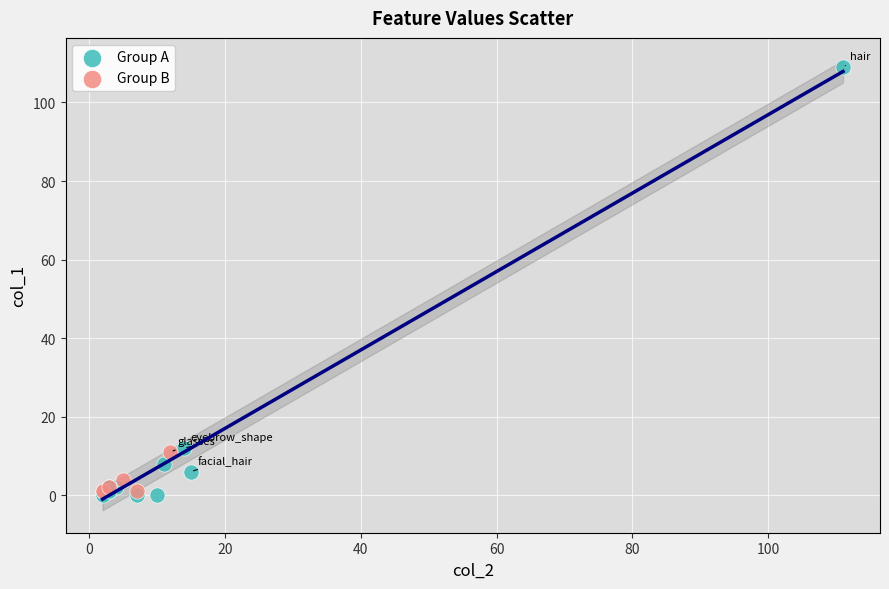

Which series has the largest Y range (max minus min)?

Group A